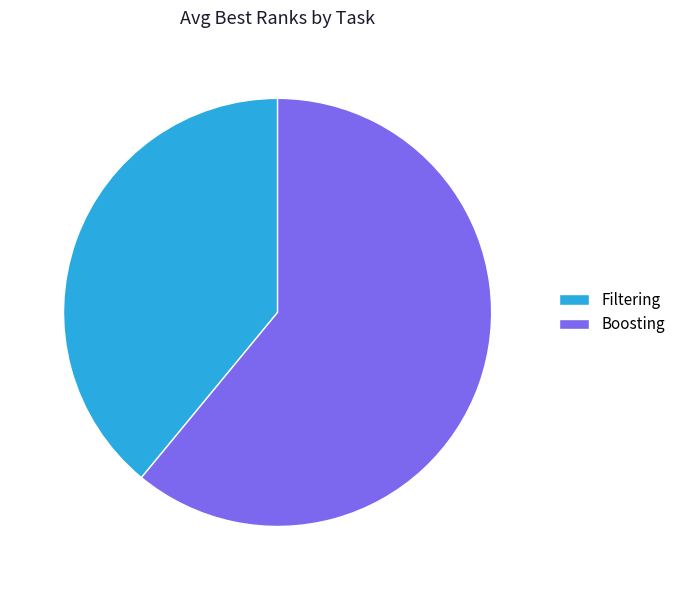

Do Filtering and Boosting together represent more than half of the pie?

Yes